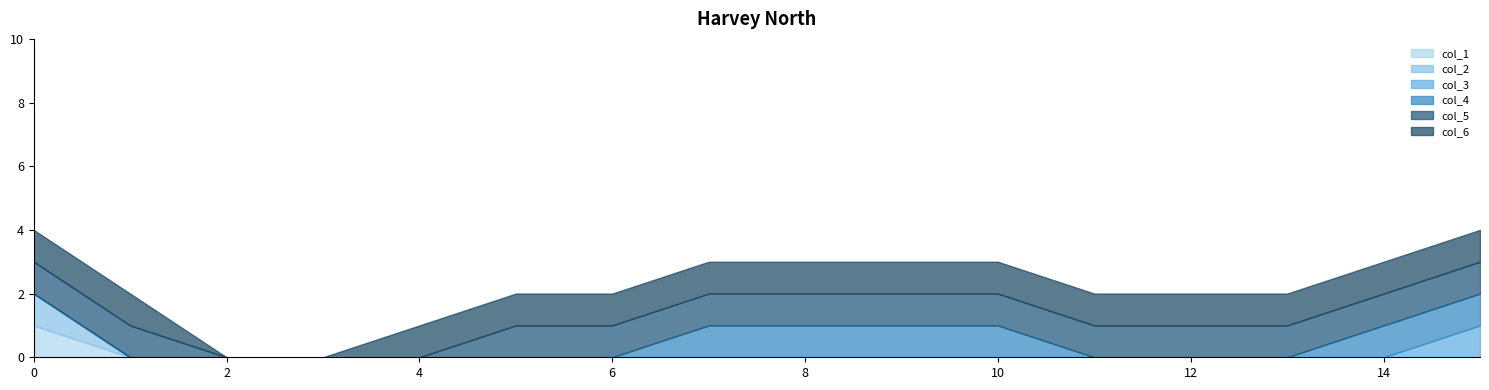

Which series has the largest range (max minus min)?

col_1